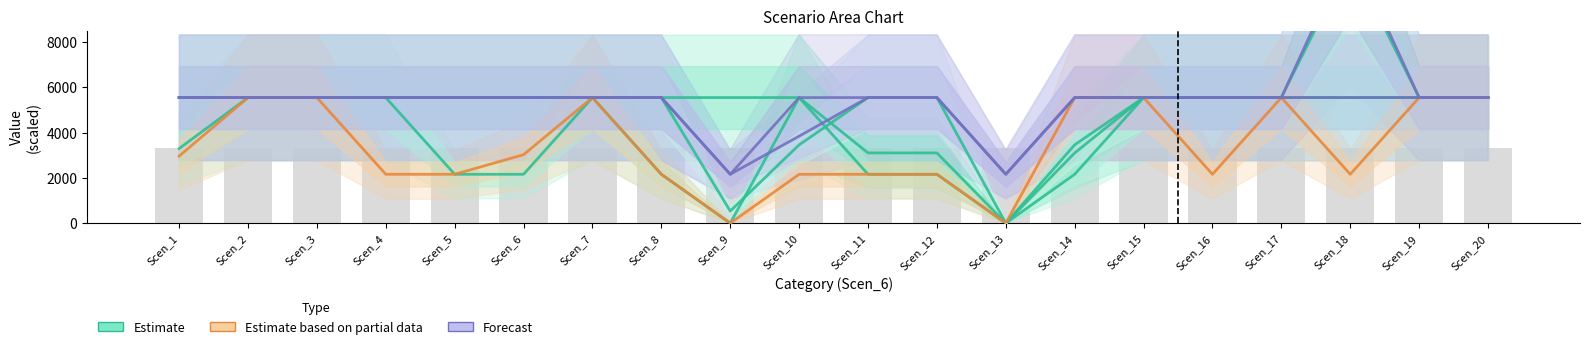

The value of Estimate at Scen_1 is 9669.9. True or false?

False